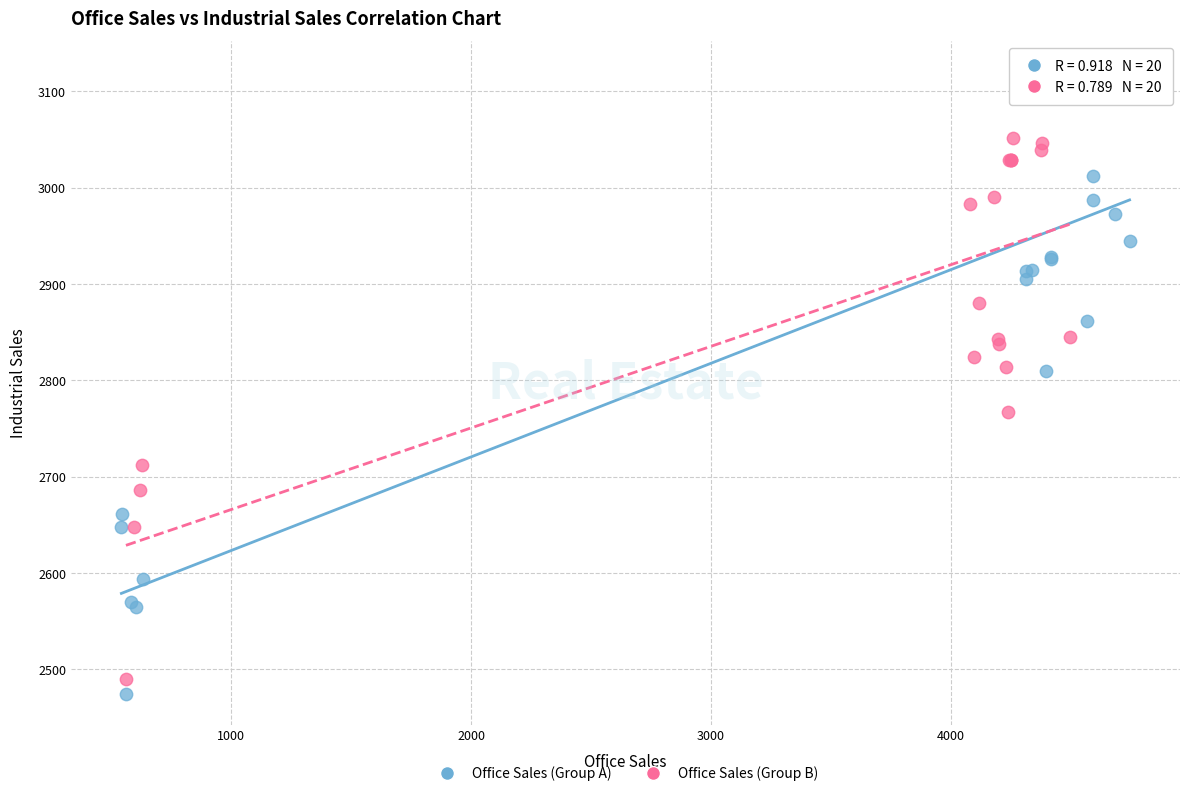

Which series has the largest Y range (max minus min)?

Office Sales (Group A)